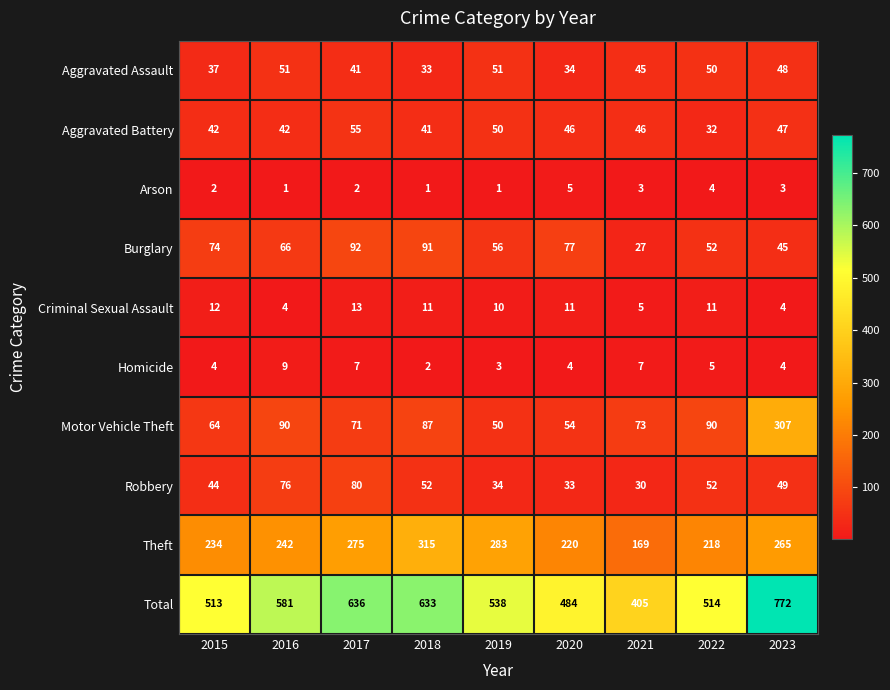

Read the Theft value at 2022, to the nearest 5.

220